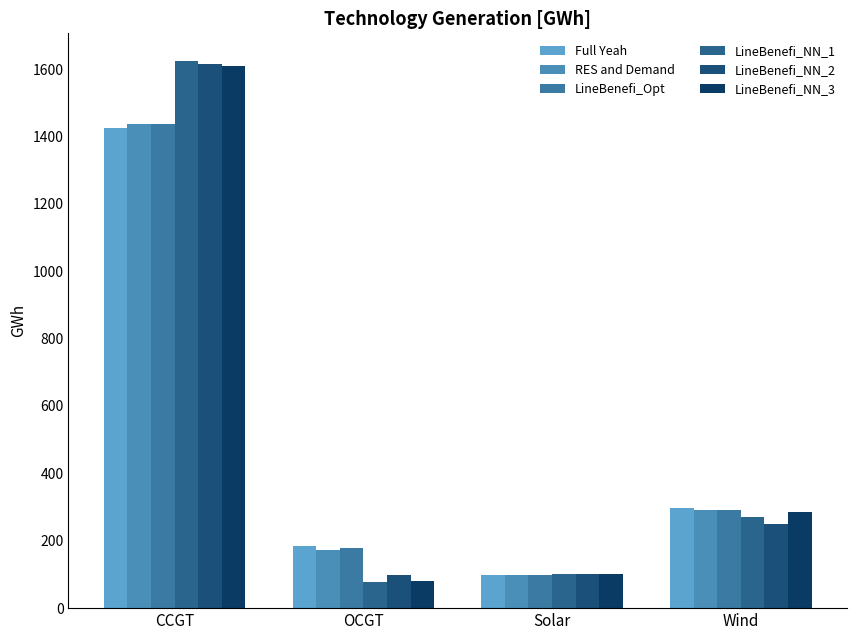

At which category is the sum across all series the highest?

CCGT